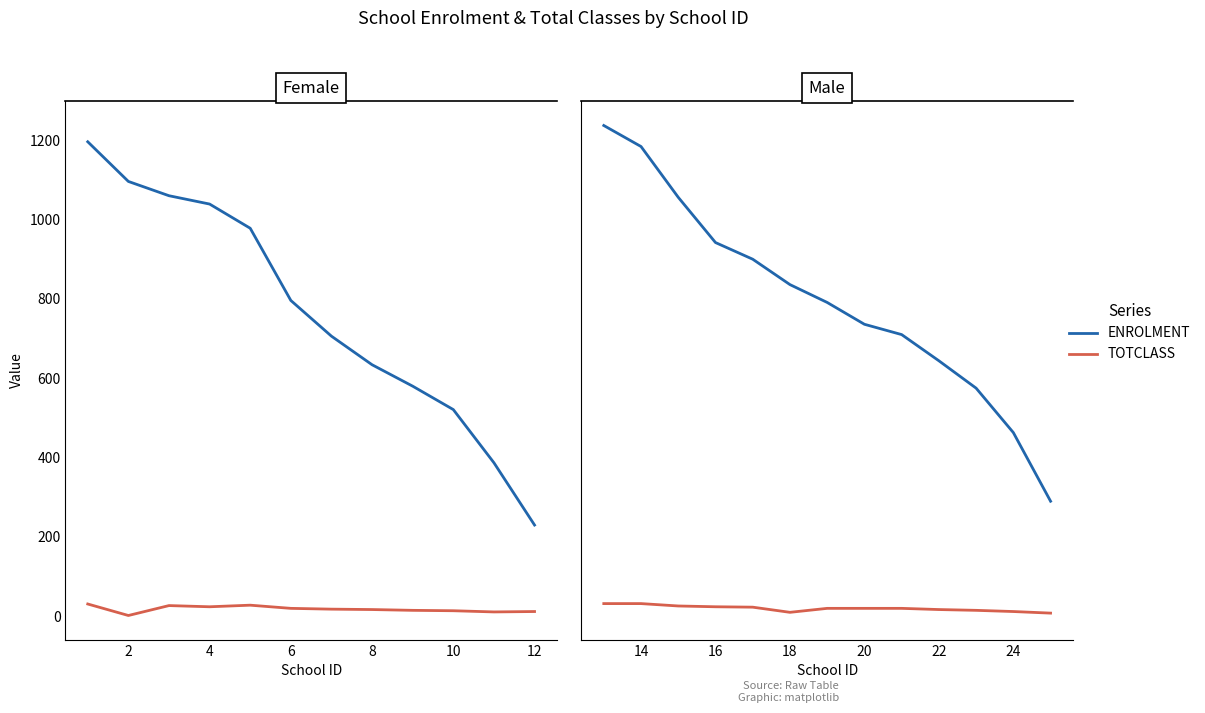

True or false: ENROLMENT and TOTCLASS intersect in this chart.

False